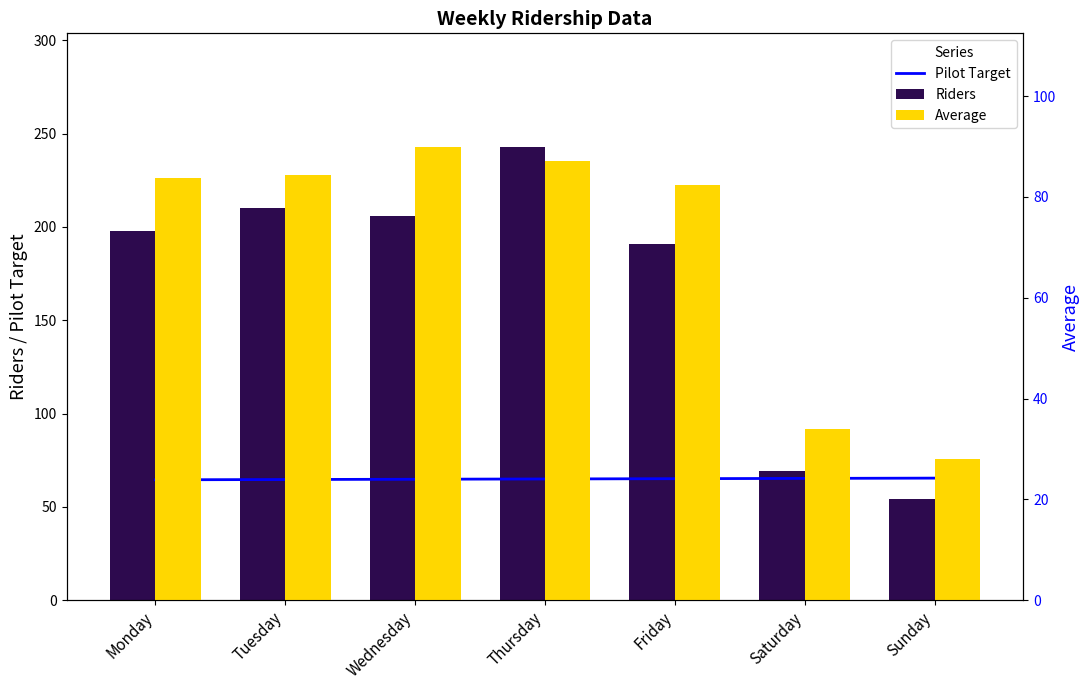

At which label does Average reach its minimum?

Sunday